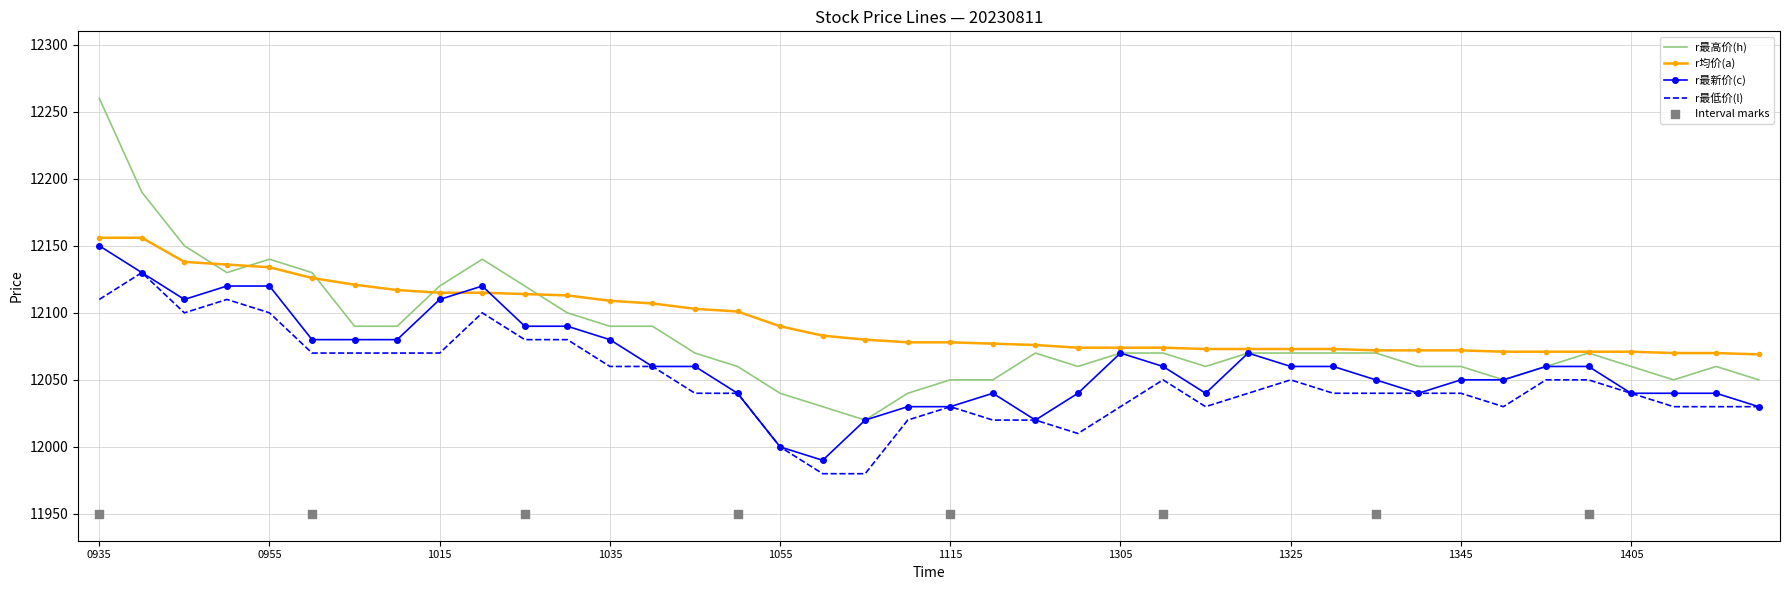

Is the value of r最新价(c) at 202308111310 greater than the value of r最高价(h) at 202308111355?

No